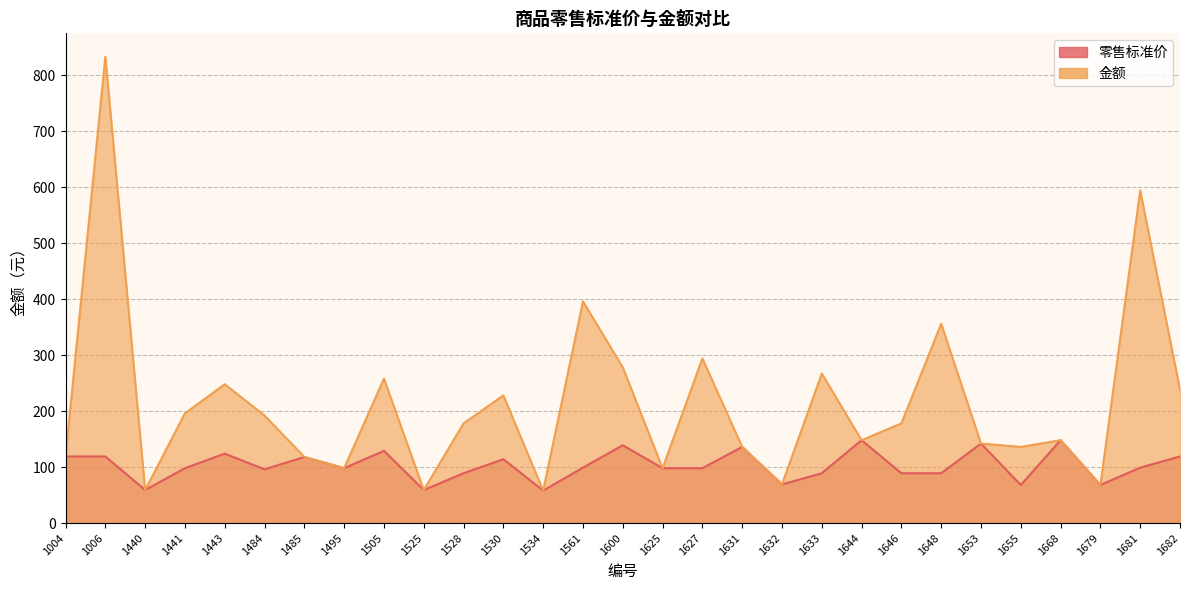

True or false: 金额 and 零售标准价 intersect in this chart.

False